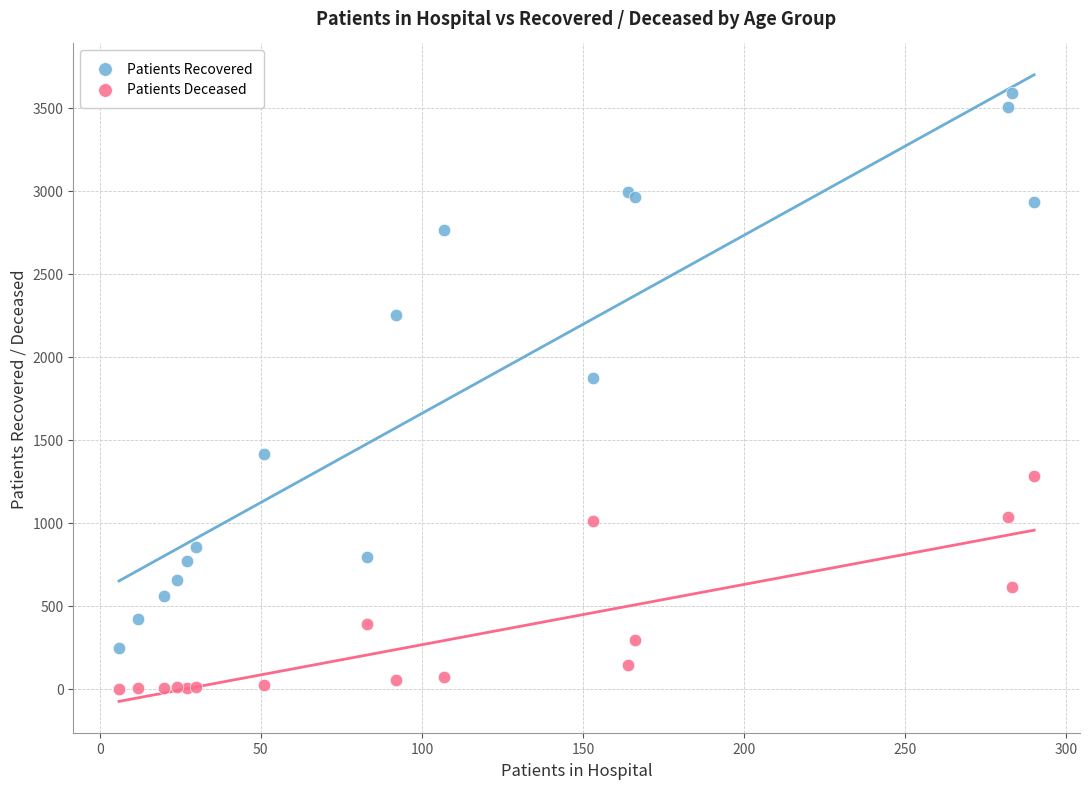

Which series contains the lowest Y value?

Patients Deceased